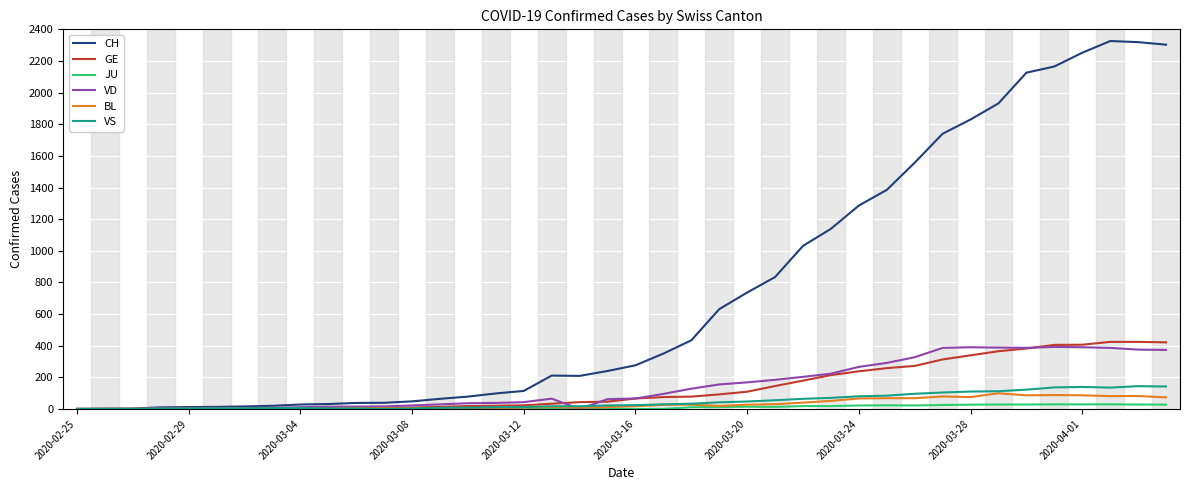

Which series has the largest total across all categories?

CH